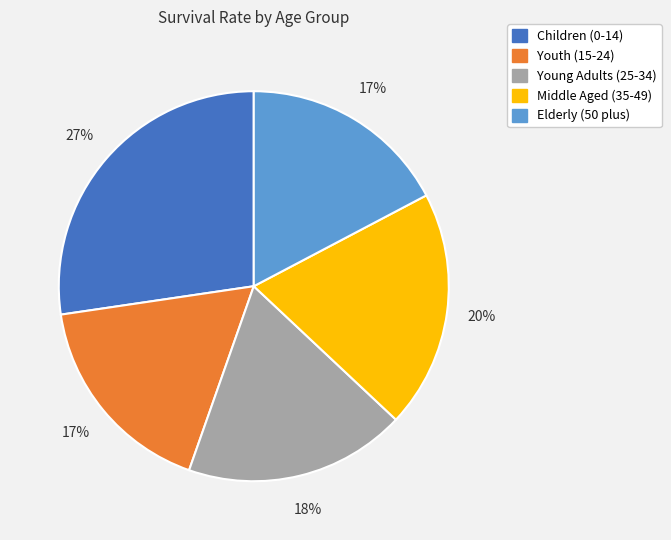

What is the largest slice in the pie chart?

Children (0-14)